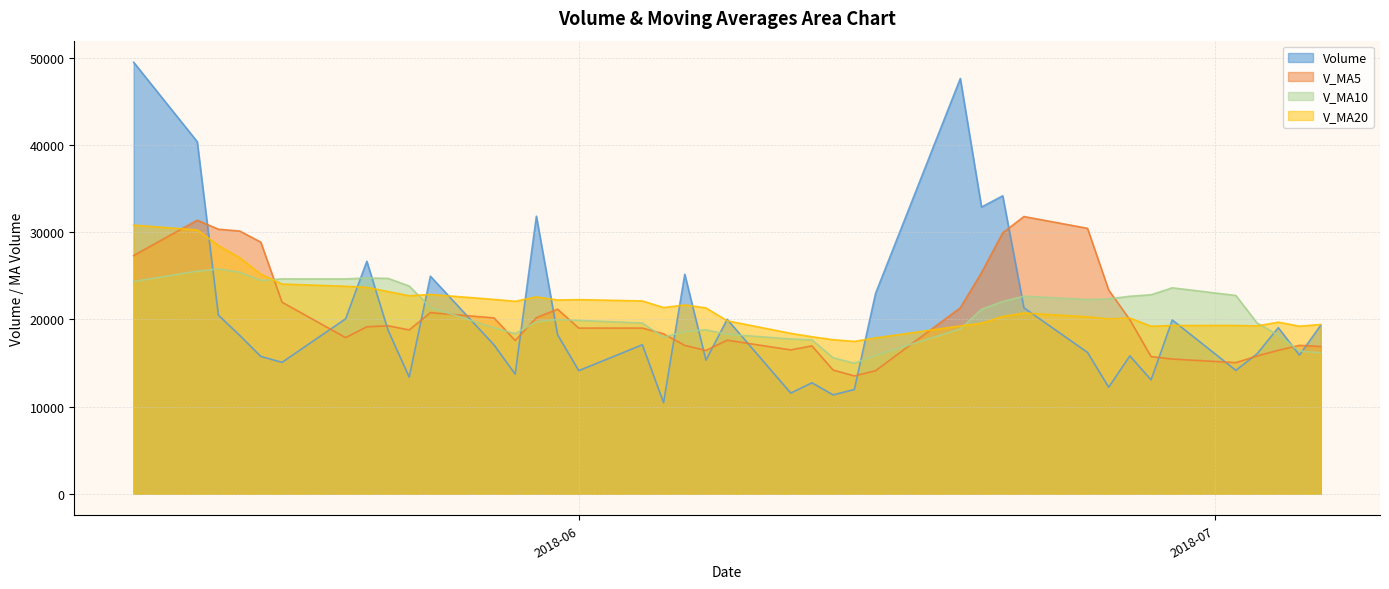

How many data points in volume are less than 18167?

20